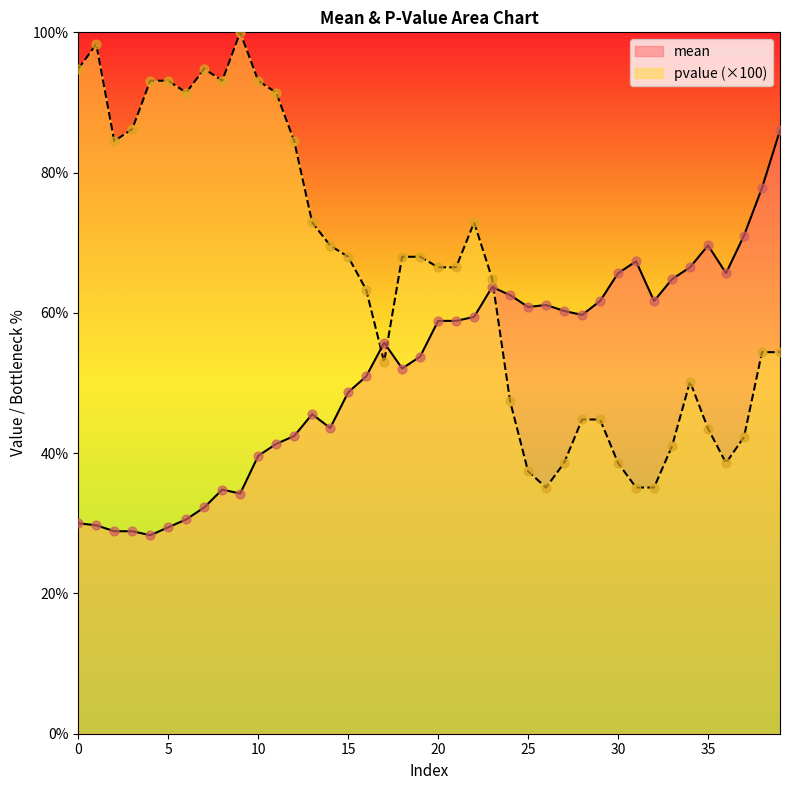

What is the total value across all series at 33?

105.8